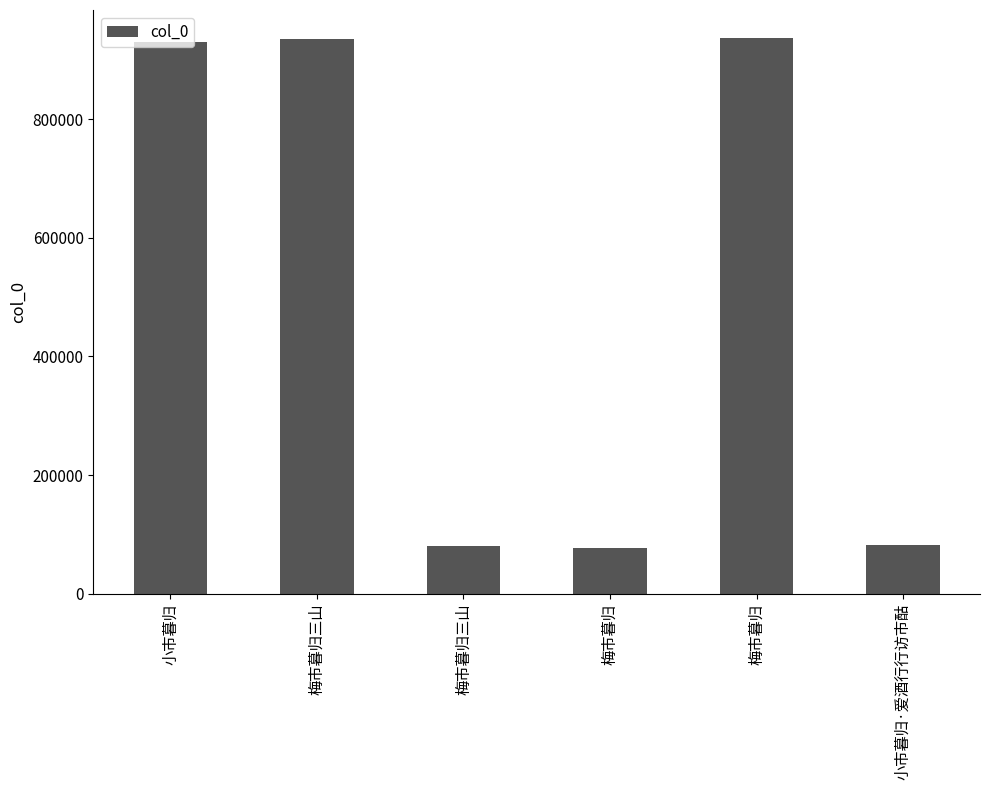

Which category has the lowest value across all series?

梅市暮归